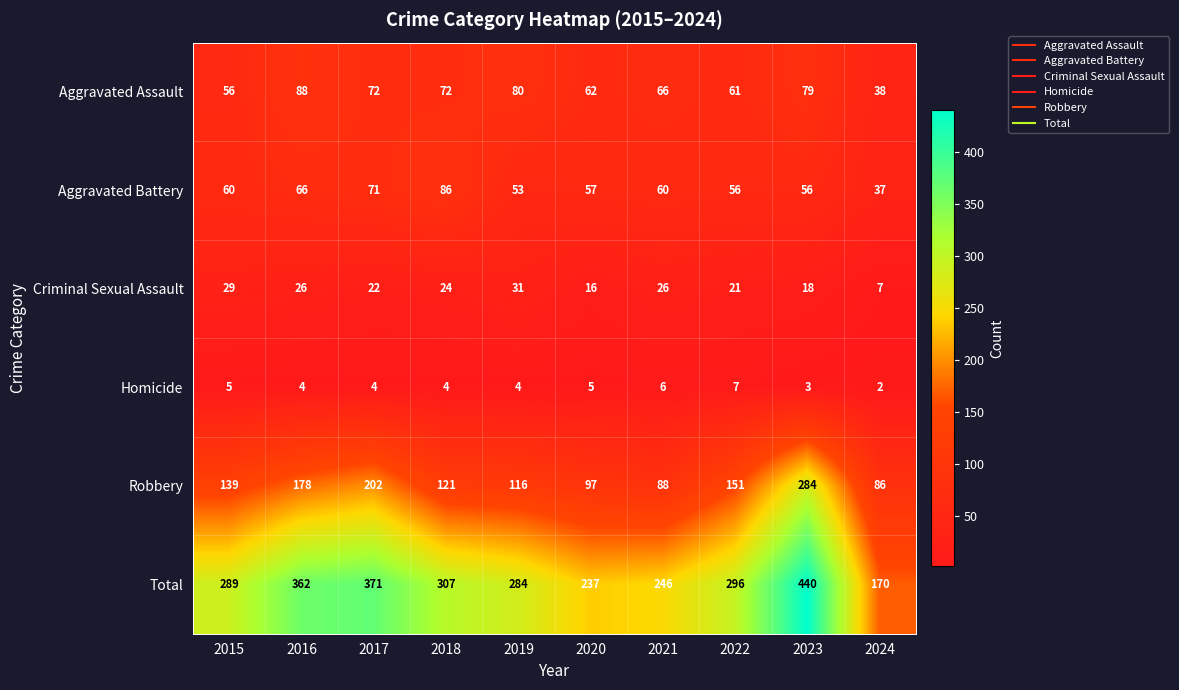

At how many categories does at least one series exceed 102?

10